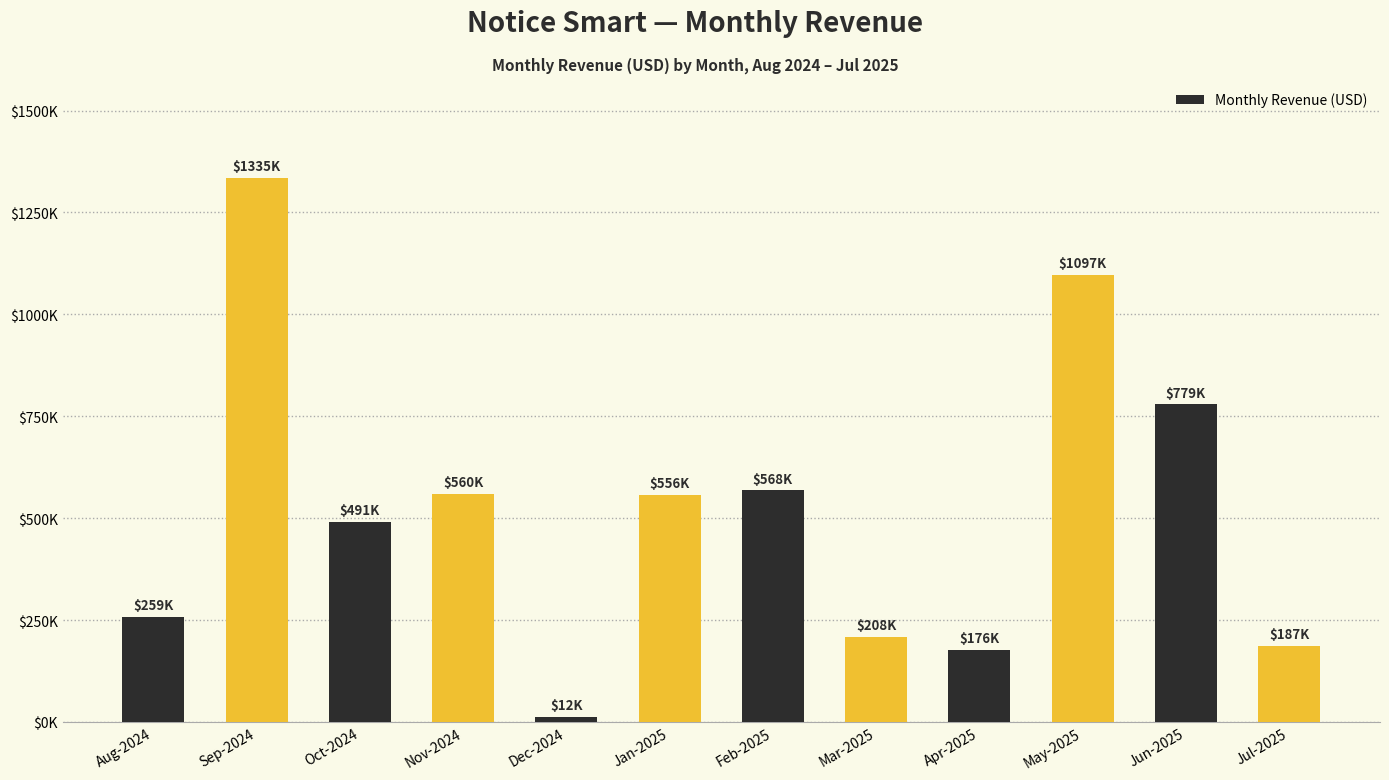

What is the ratio of the value at Feb-2025 to the value at Sep-2024?

0.4